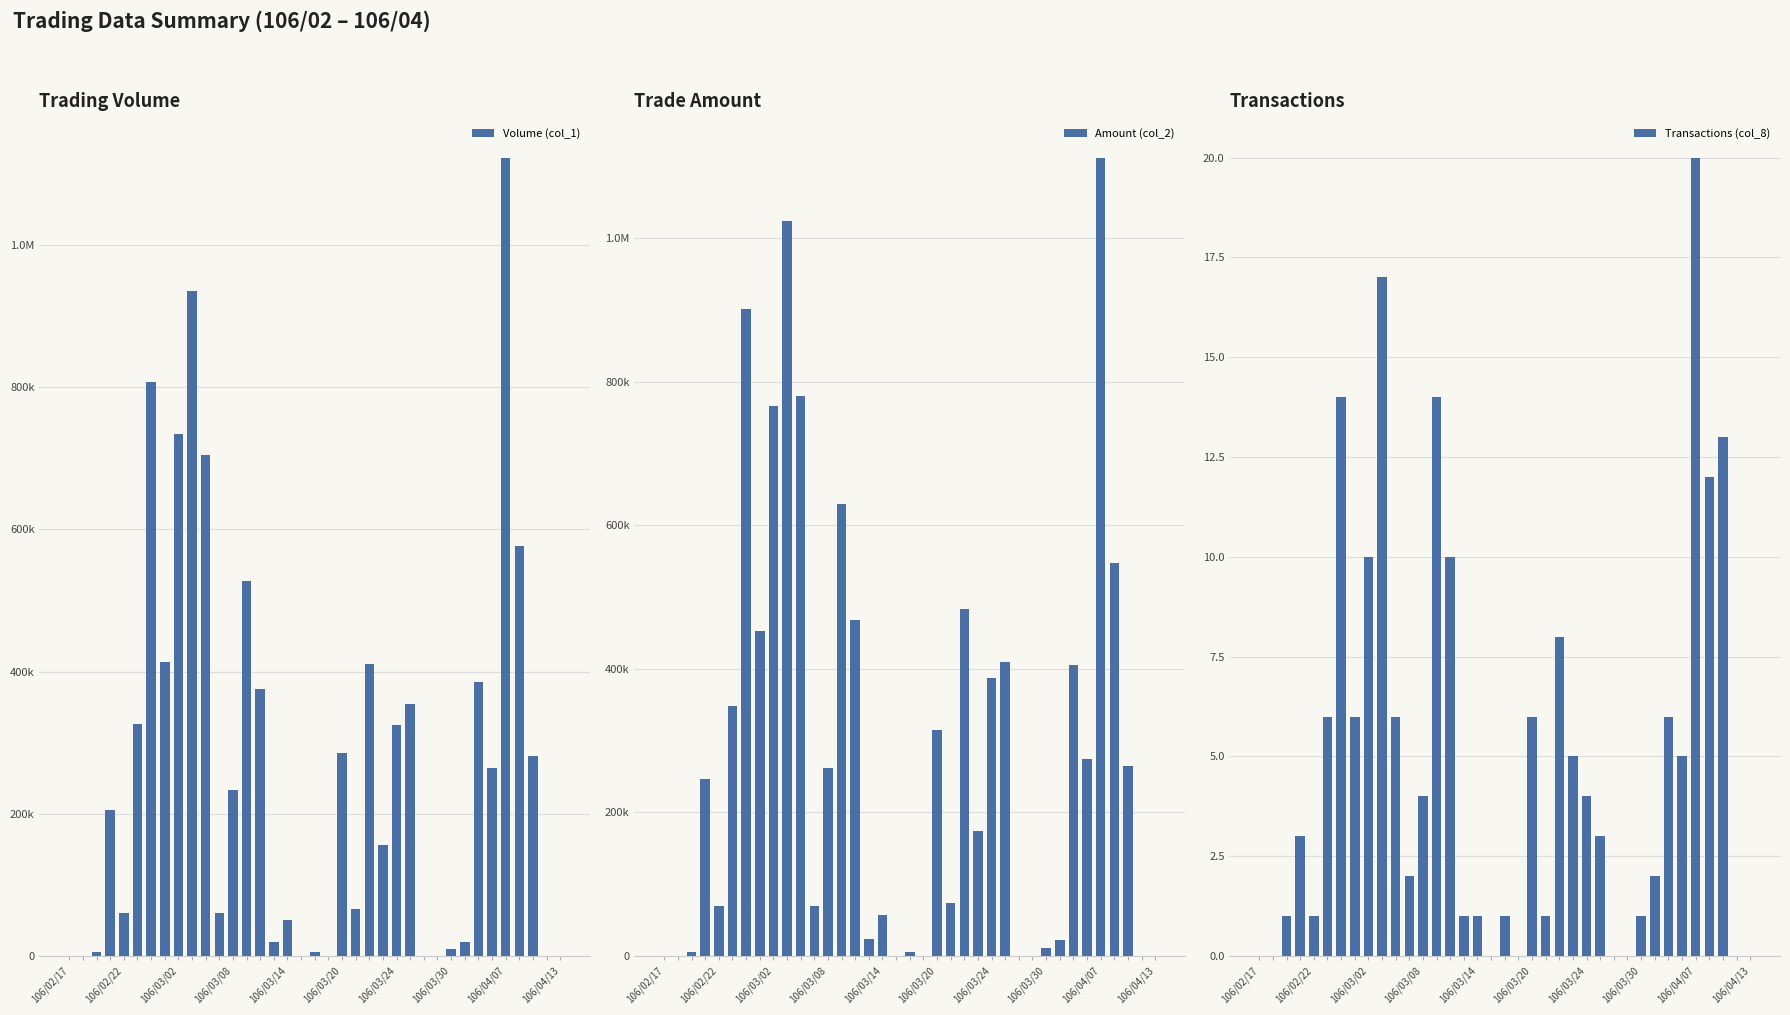

What is the value of the Amount (col_2) bar at the 35th from the left?

264960